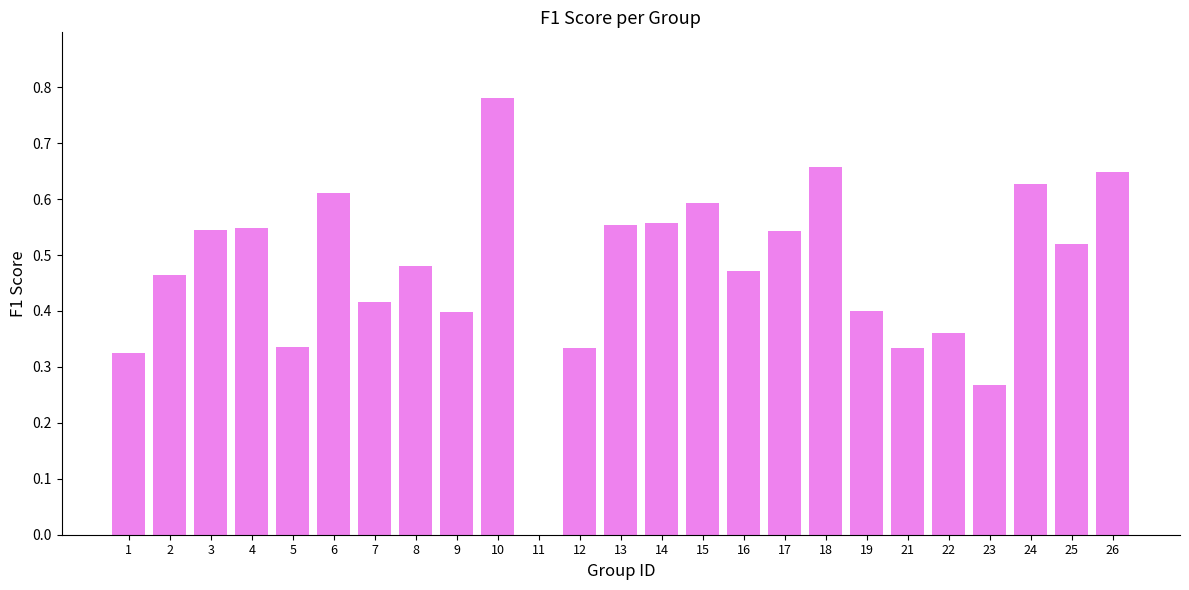

What is the sum of the values at 10 and 21?

1.1